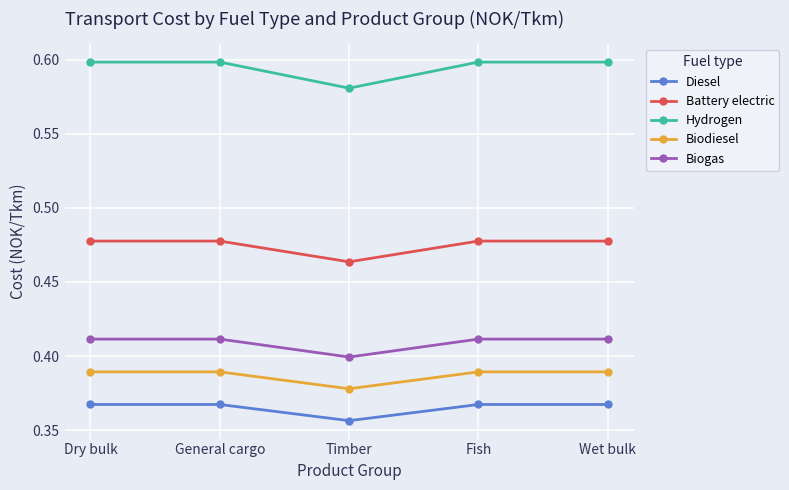

Which series has the largest total across all categories?

Hydrogen